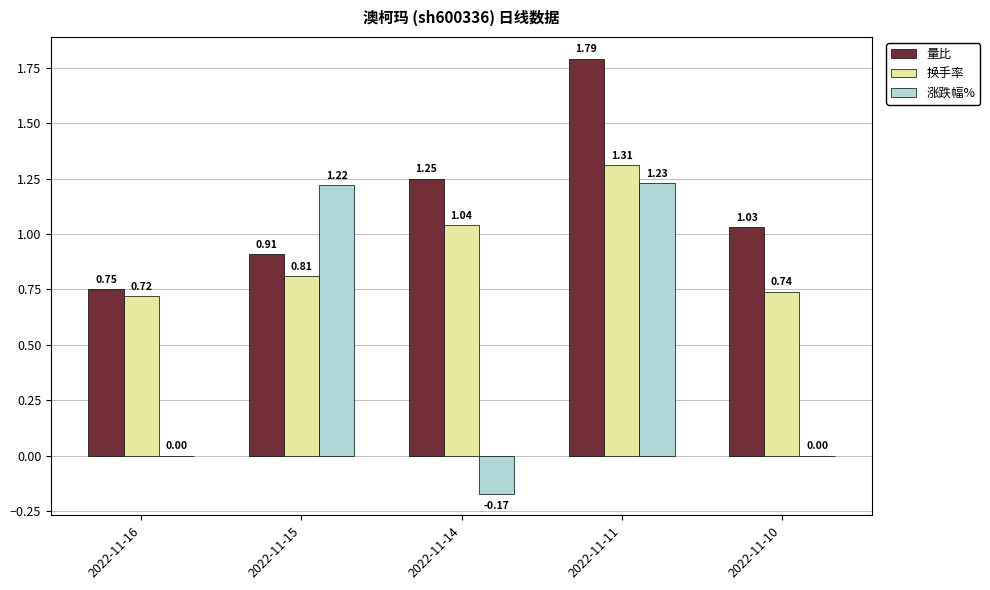

What is the sum of all 量比 values?

5.7